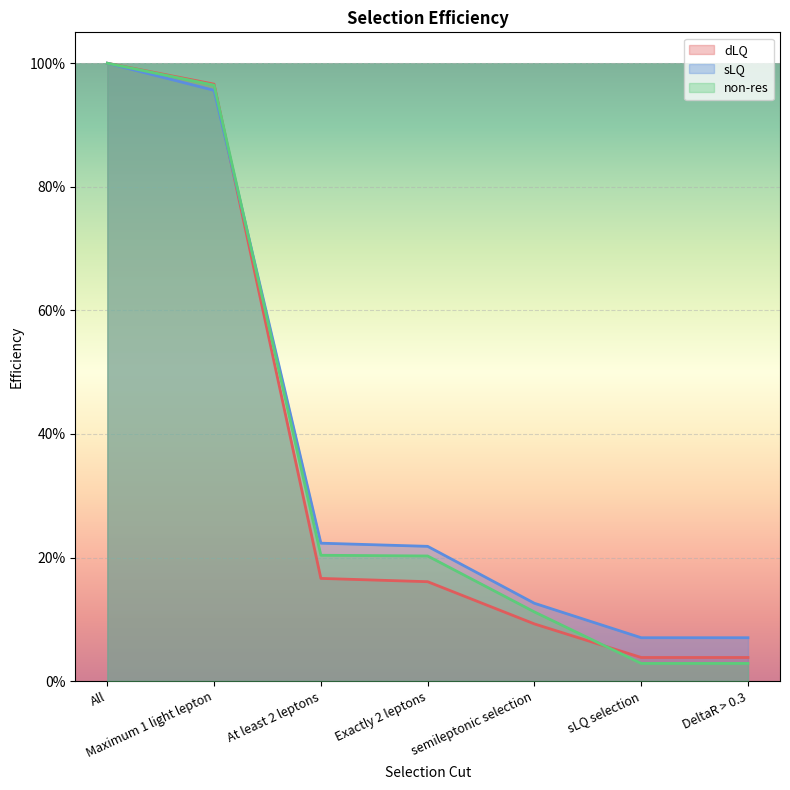

How many distinct data groups are displayed?

3